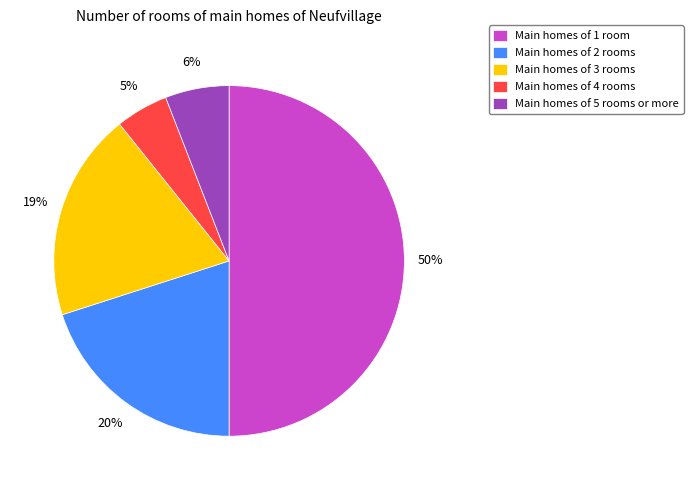

Do Main homes of 5 rooms or more and Main homes of 1 room together represent more than half of the pie?

Yes